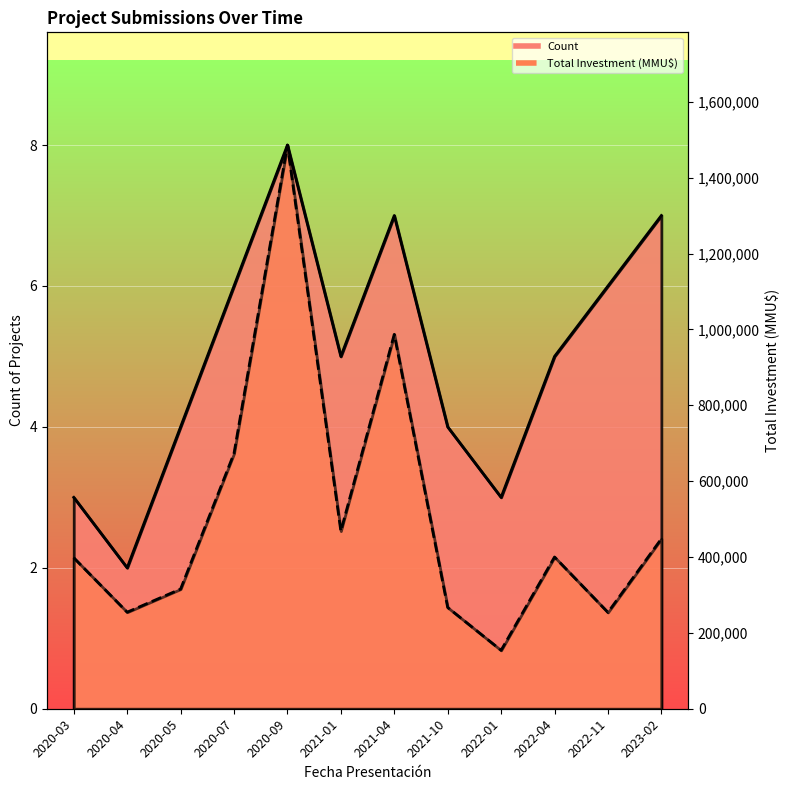

What is the sum of all Count values?

60.0